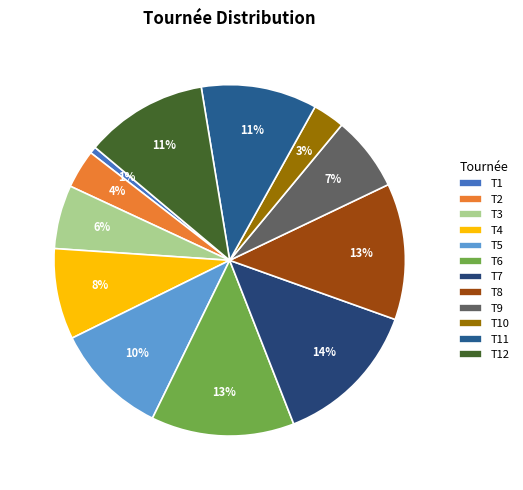

How much of the chart is everything except T9?

93.1%